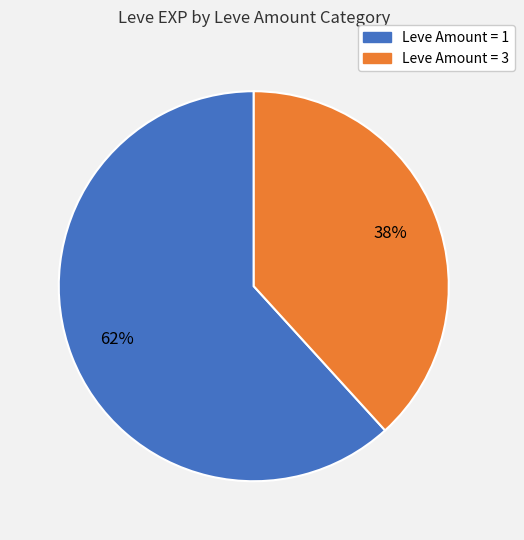

Is there any slice that represents more than half of the pie?

Yes